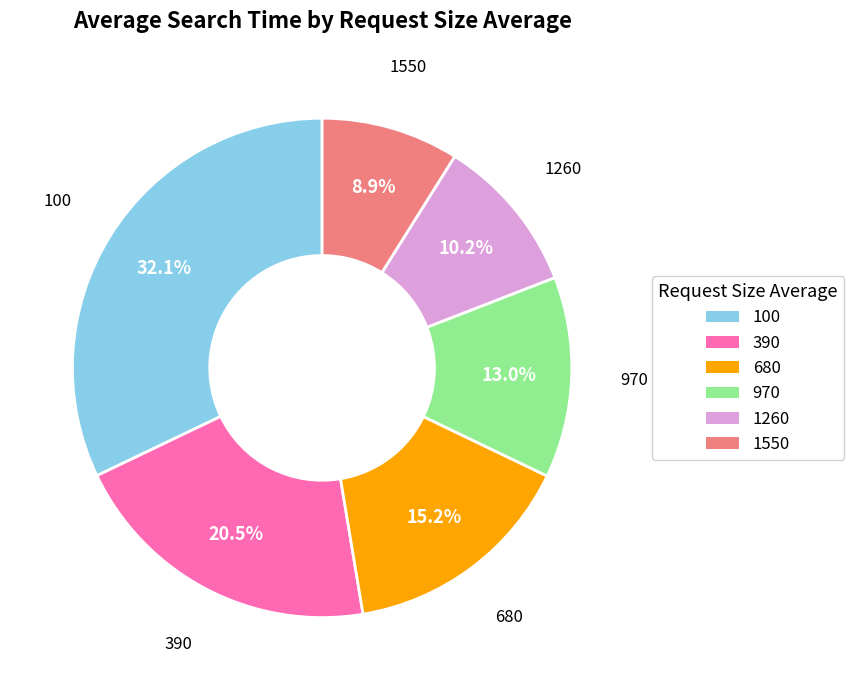

Which has a higher value, 970 or 100?

100